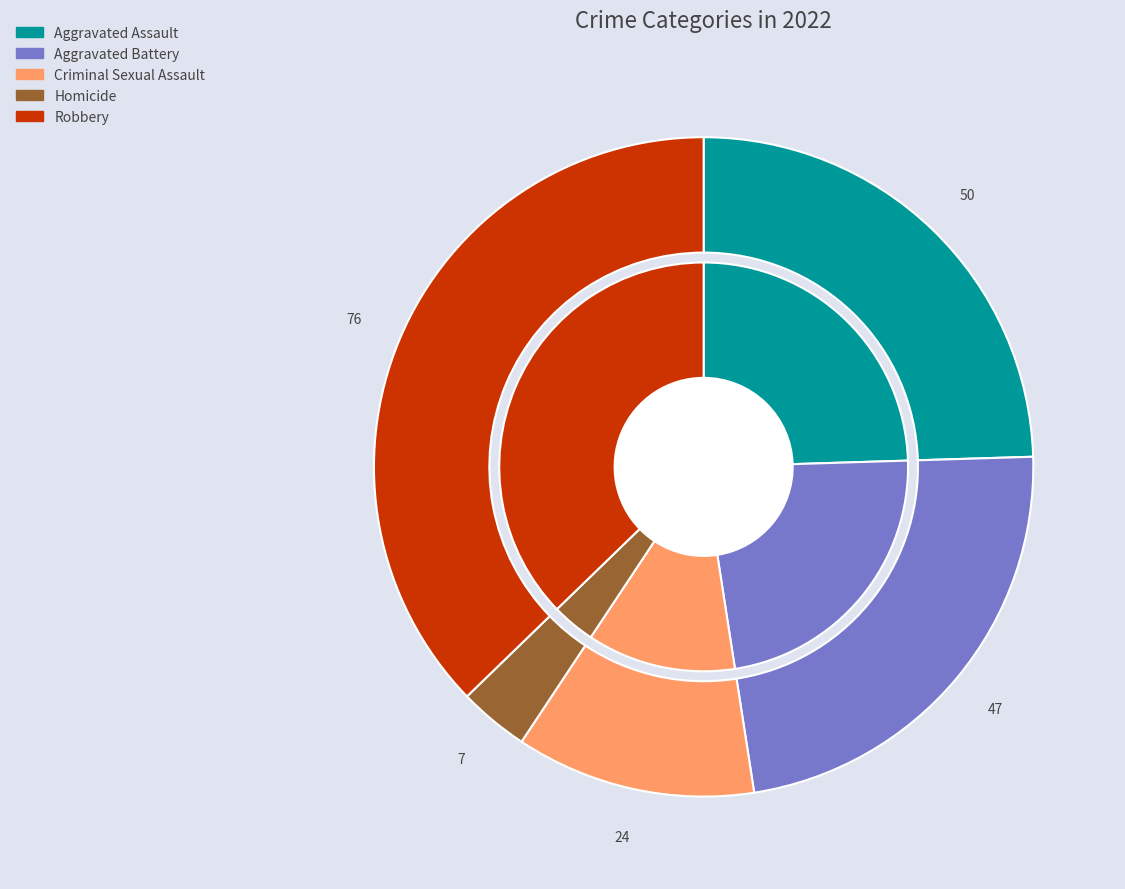

What percentage is NOT represented by Robbery?

62.7%